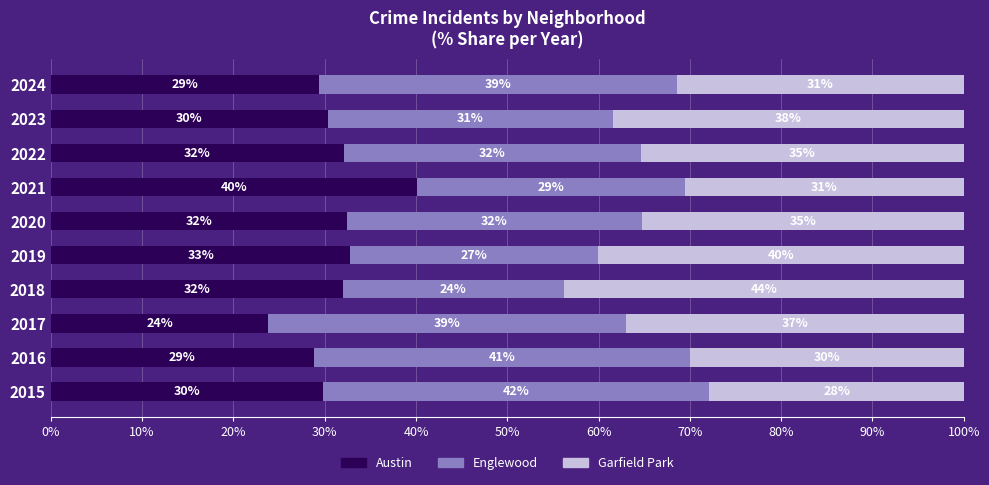

How many data points in Austin are above 32?

5